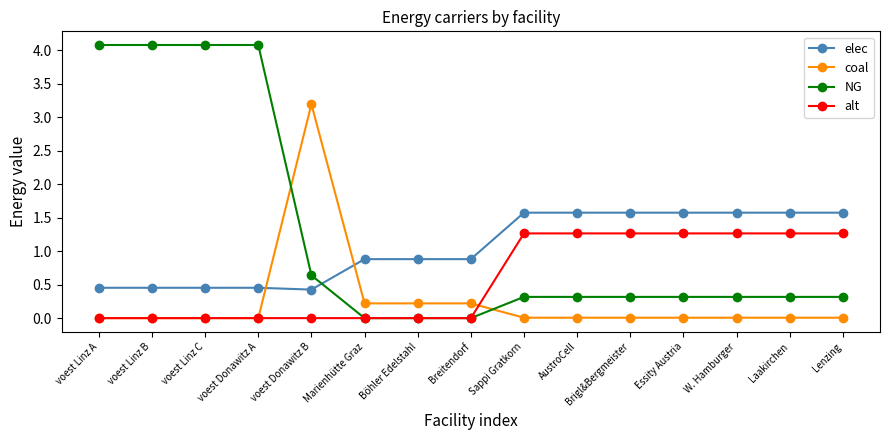

What is the difference between the highest and lowest values at Lenzing?

1.6